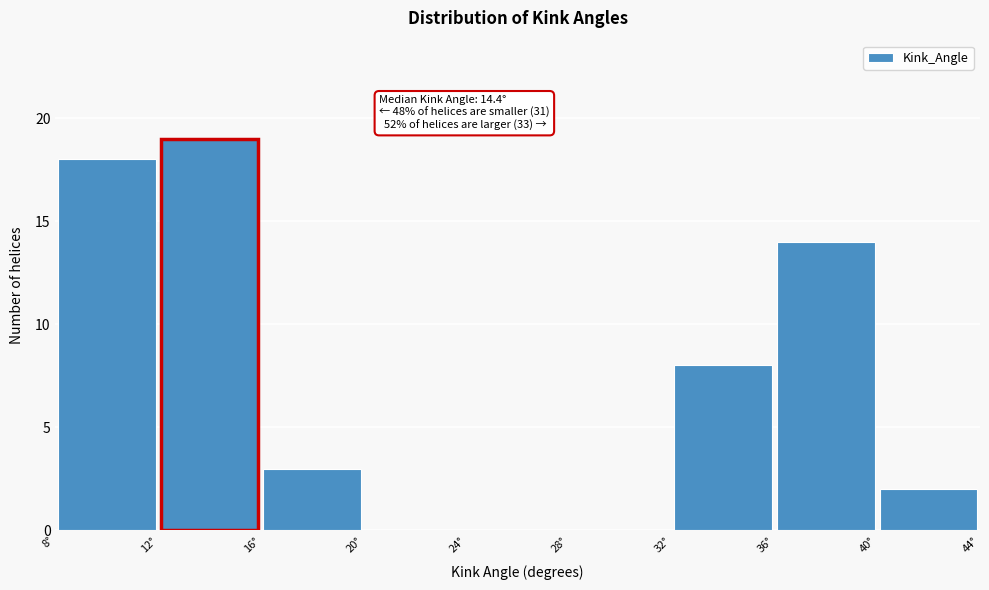

Over which range of the x-axis is the bar tallest?

12 to 16